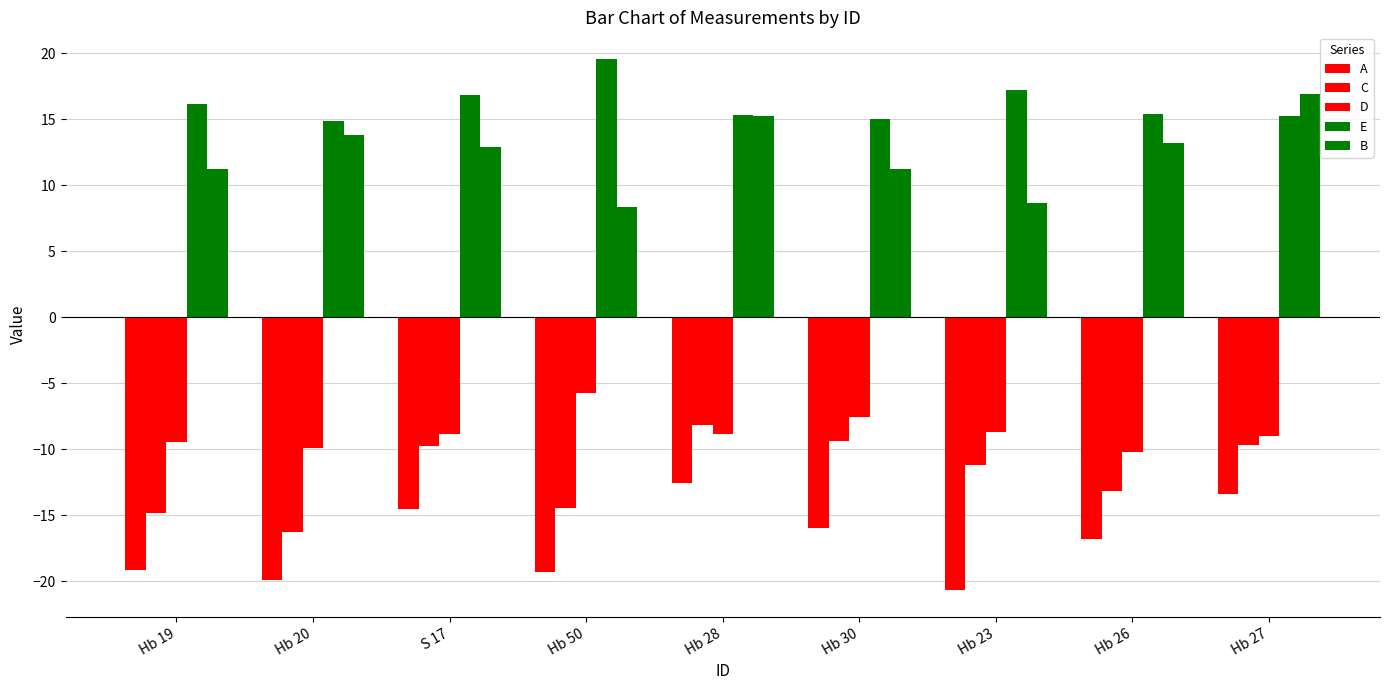

Is the value of A at S 17 greater than the value of B at S 17?

No